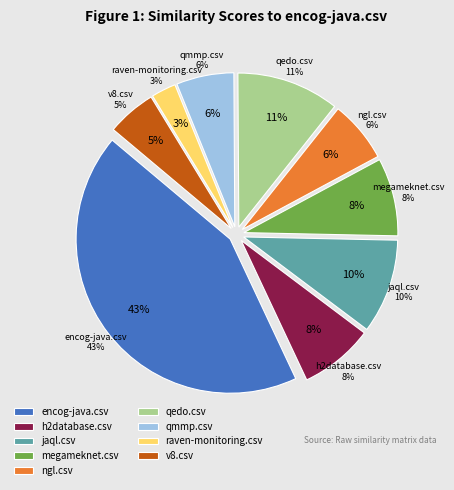

To the nearest percent, what percentage of the pie is ngl.csv?

6%